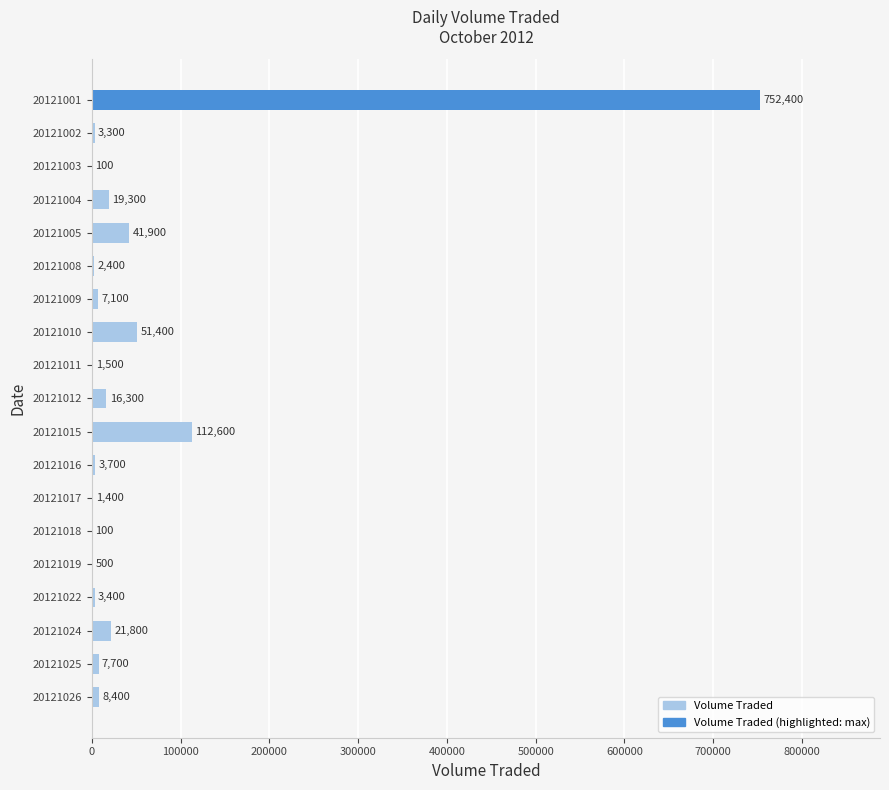

What is the sum of the values at 20121017 and 20121011?

2900